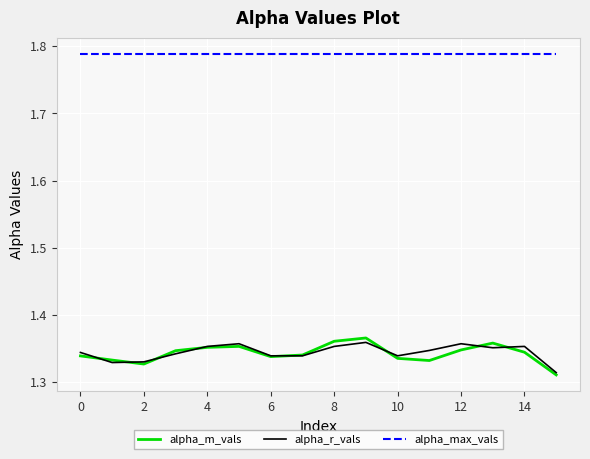

True or false: alpha_r_vals and alpha_max_vals cross at least once.

False